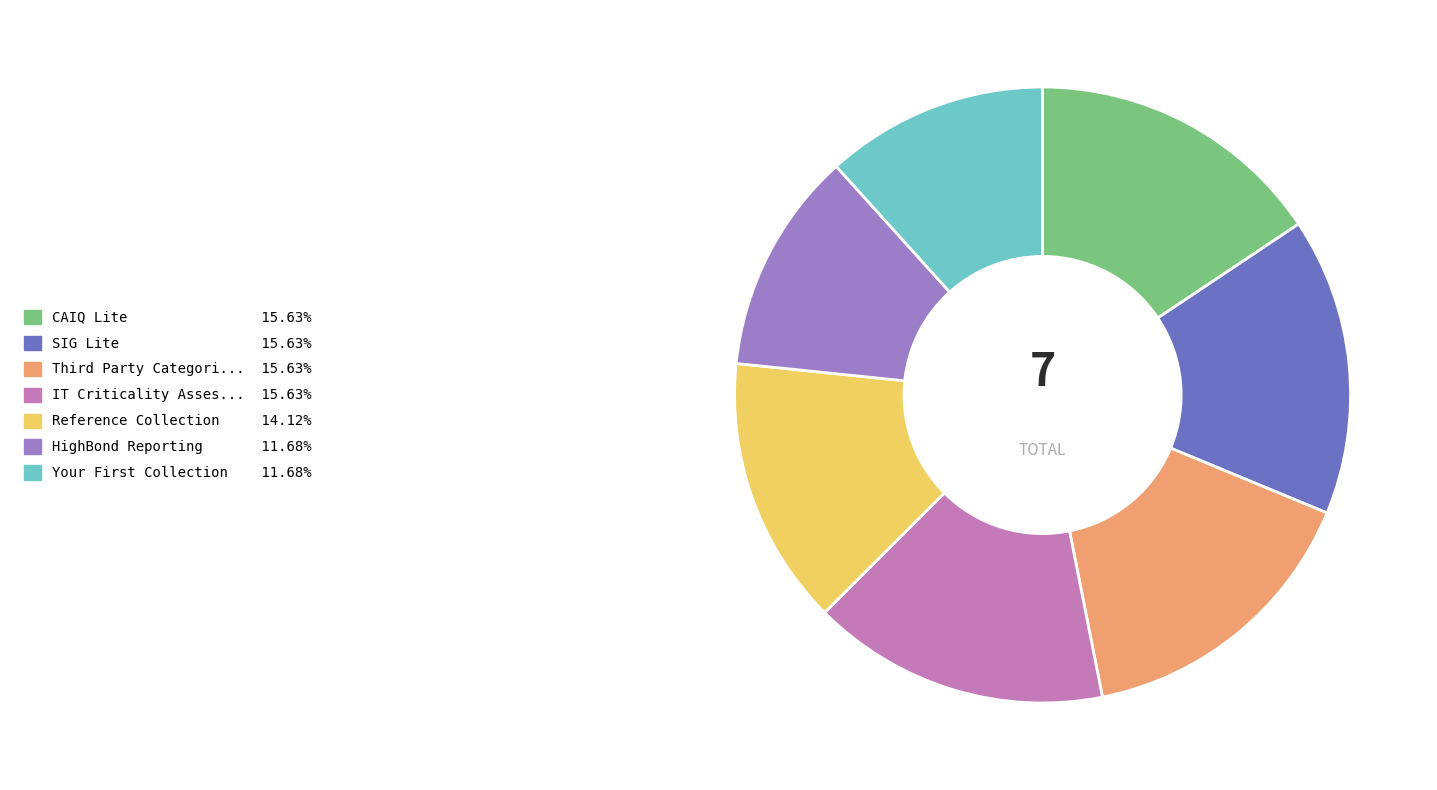

Is there any slice that represents more than half of the pie?

No